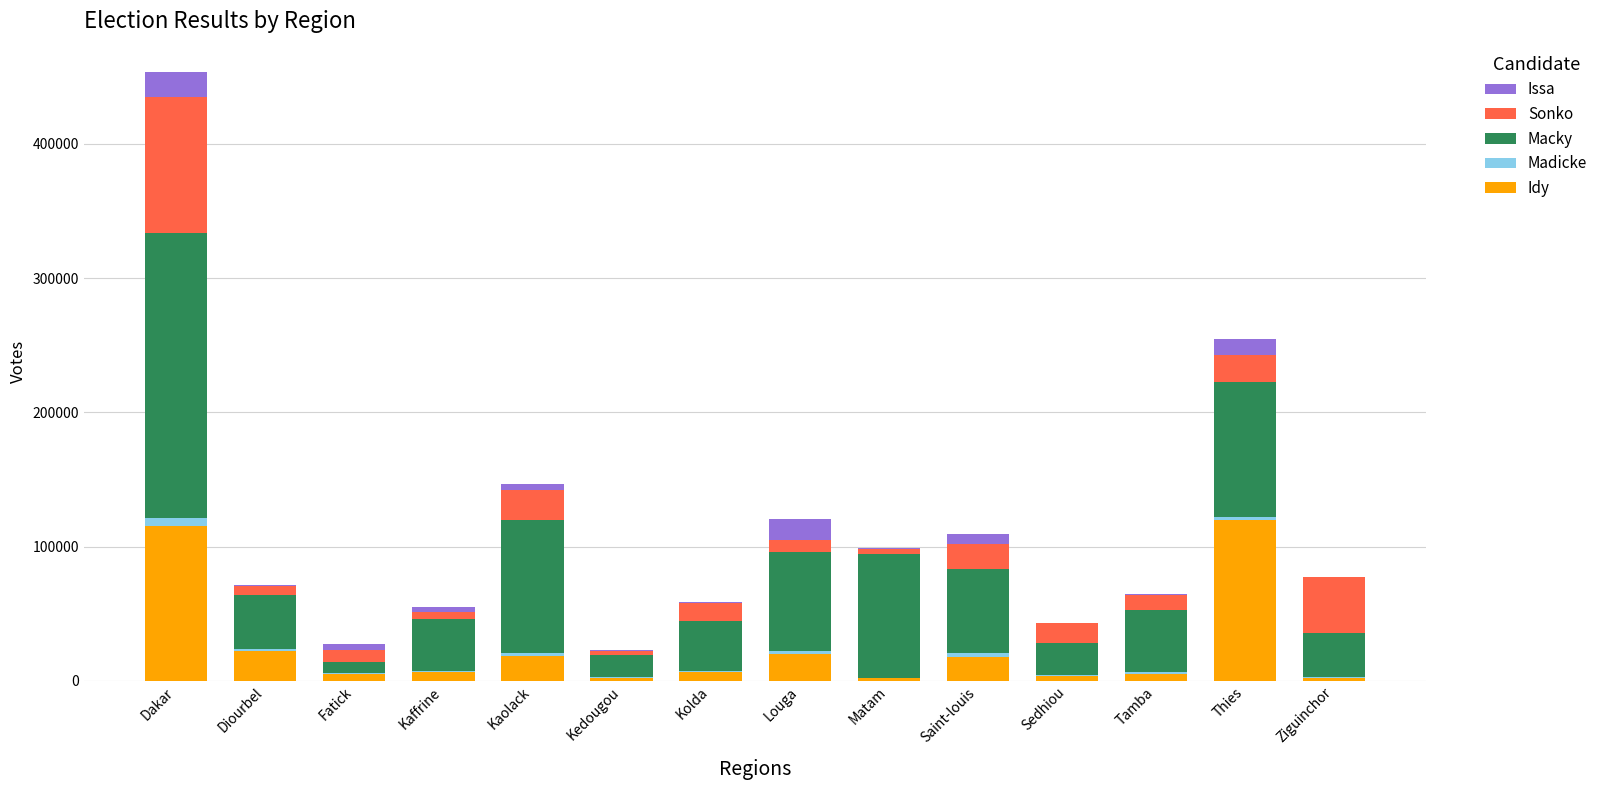

How many series are shown in this chart?

5